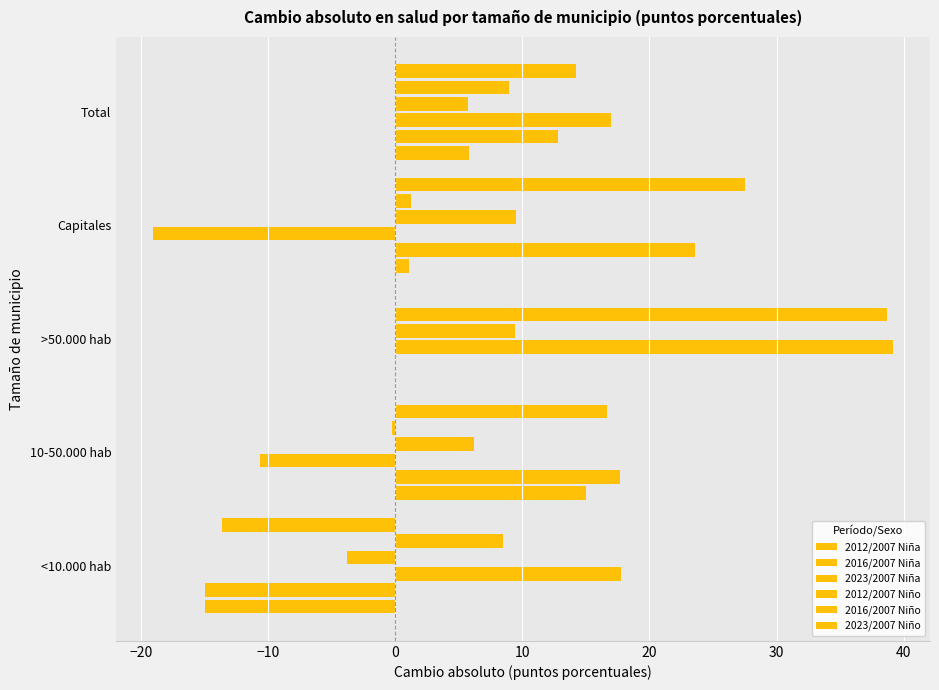

Count the number of data series in this chart.

6